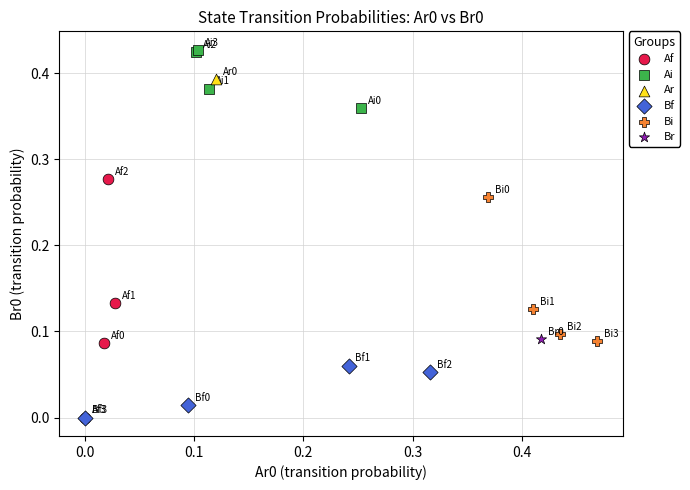

What are all the series names shown in the legend?

Af, Ai, Ar, Bf, Bi, Br